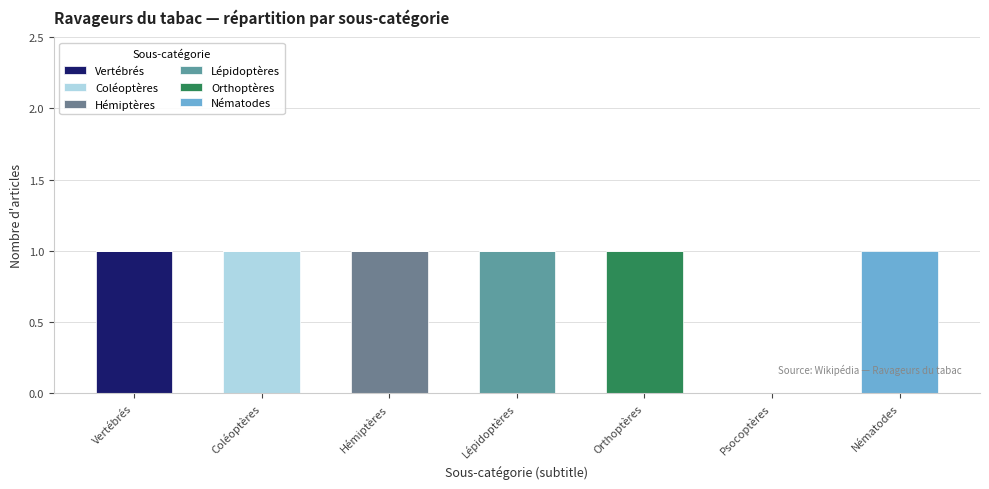

How many categories are shown in the chart?

7